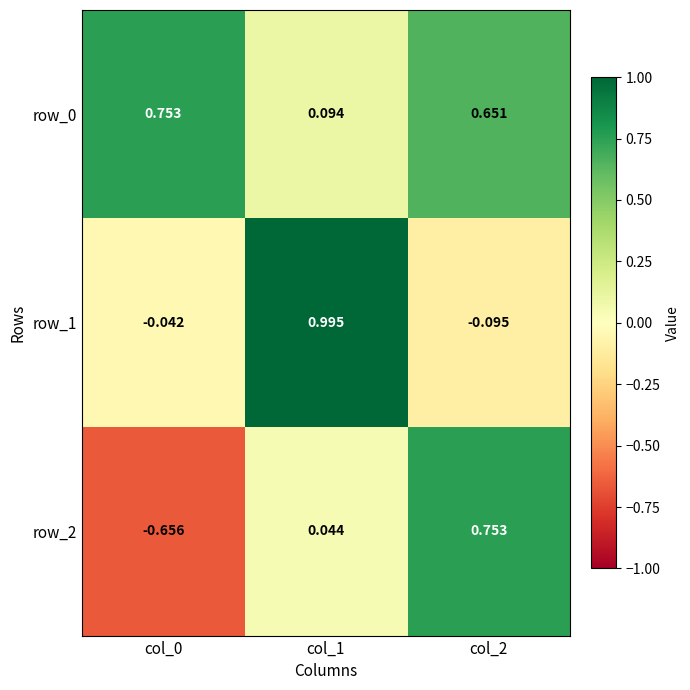

Is the value of row_1 at col_0 greater than the value of row_2 at col_0?

Yes